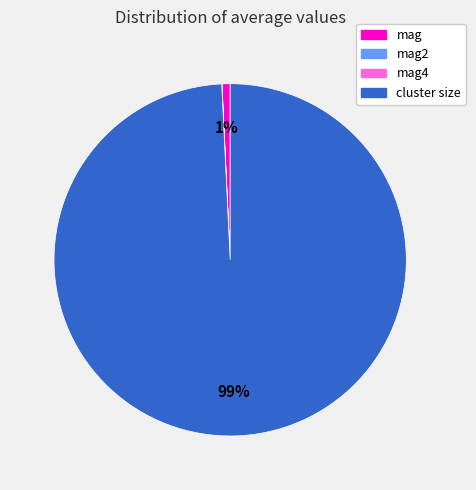

True or false: cluster size accounts for 99% of the total.

True